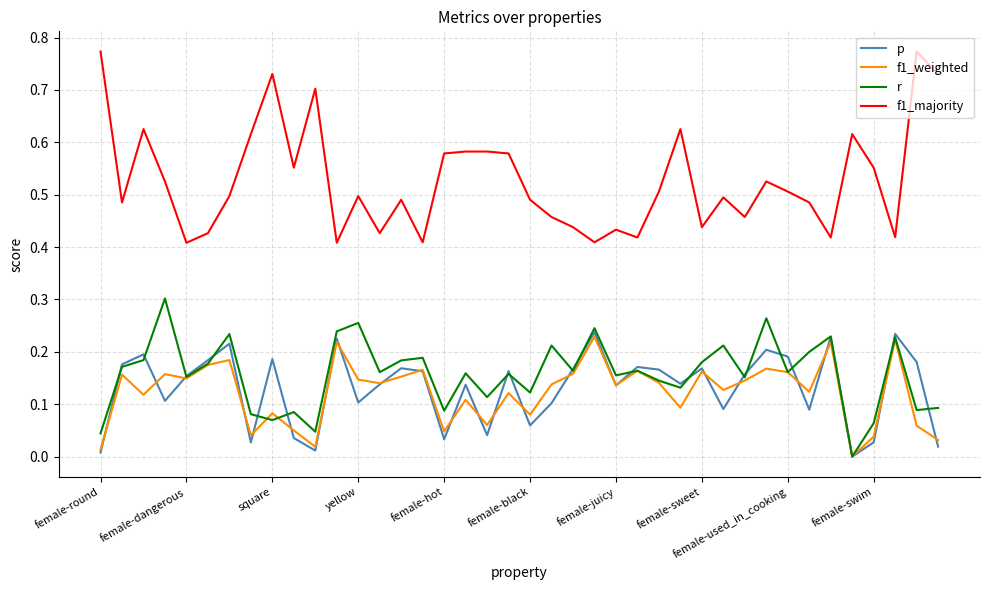

Which series has the widest spread of values?

f1_majority